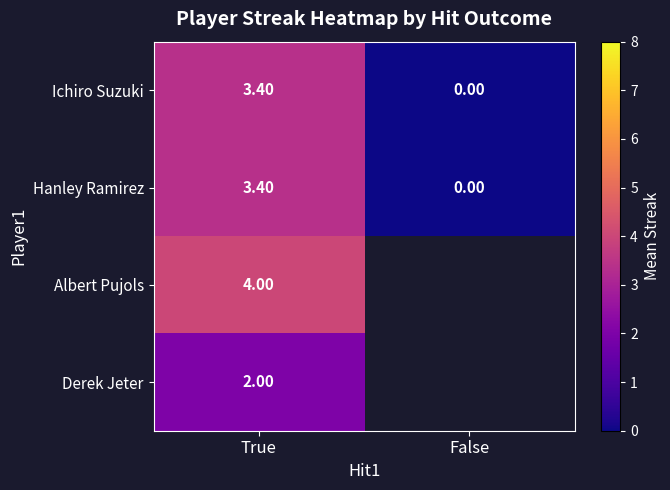

Which has a higher value, False or True?

True